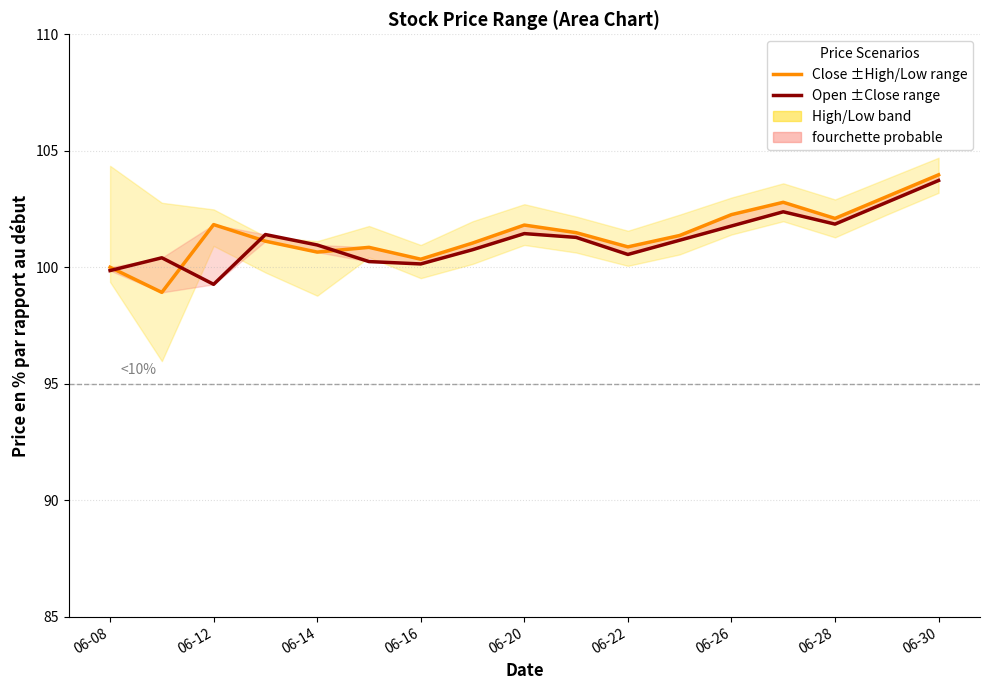

What is the value of the Close ±High/Low range point at the 14th from the left?

102.8